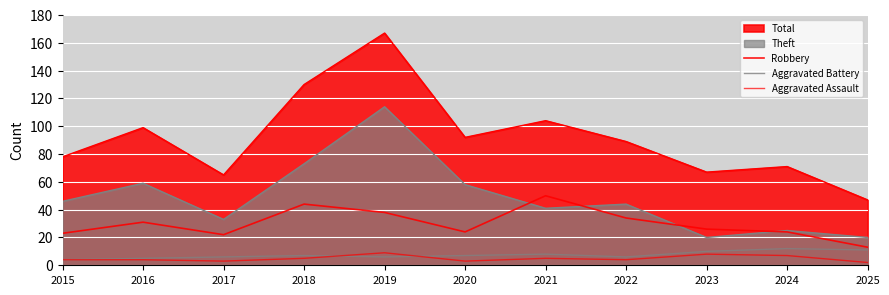

Where does the Robbery series first go above 26?

2016